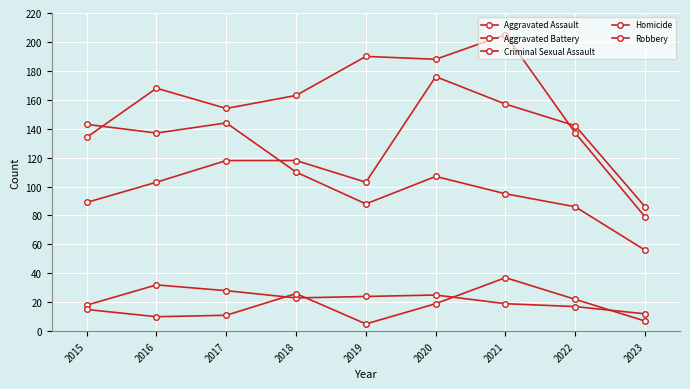

Is this an area chart (filled region under the line)?

No